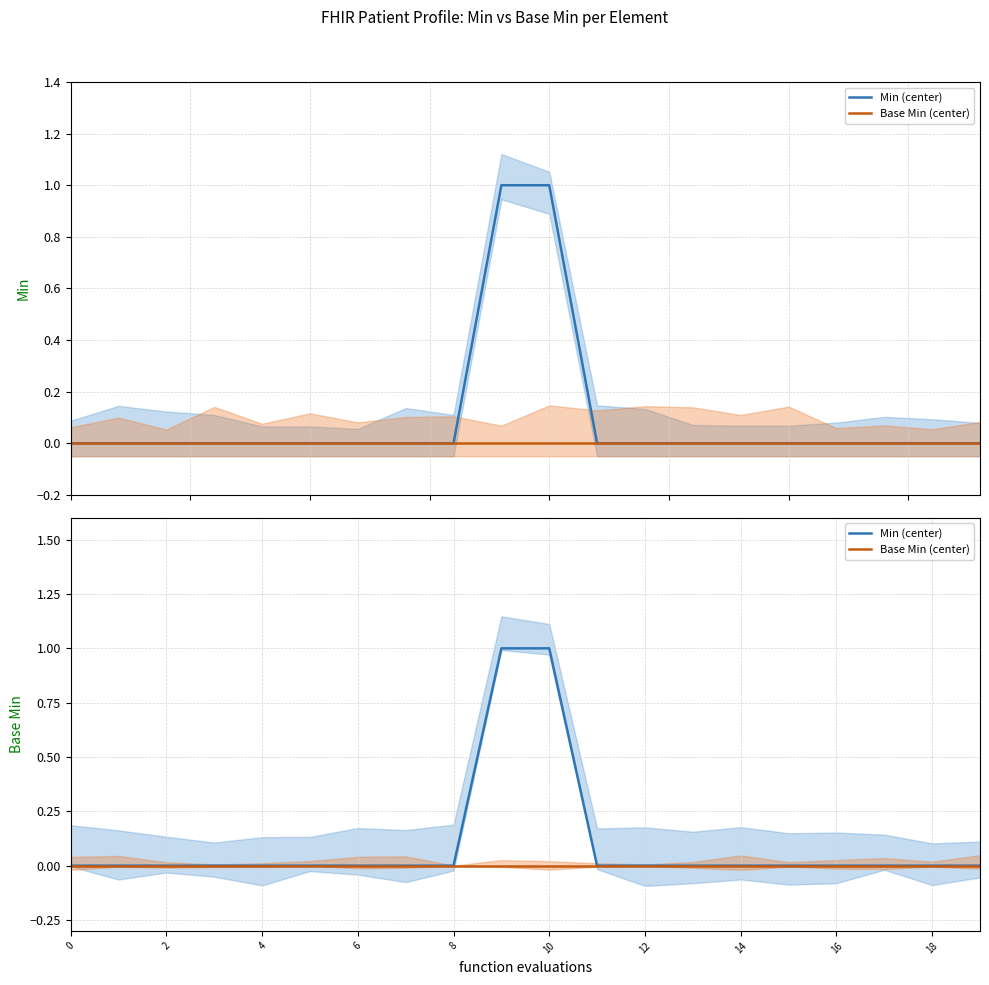

What is the label of the 3rd point from the right?

17